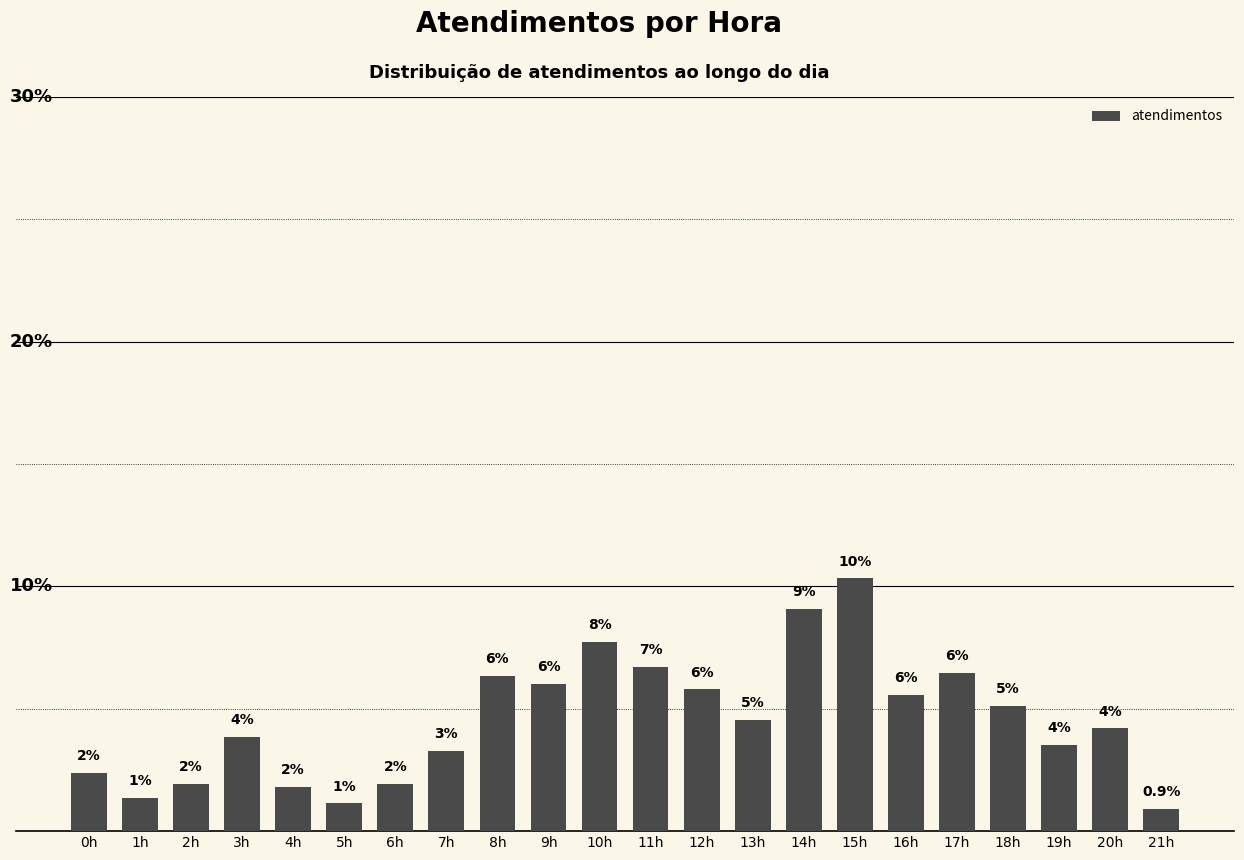

How many bars are there in total?

22